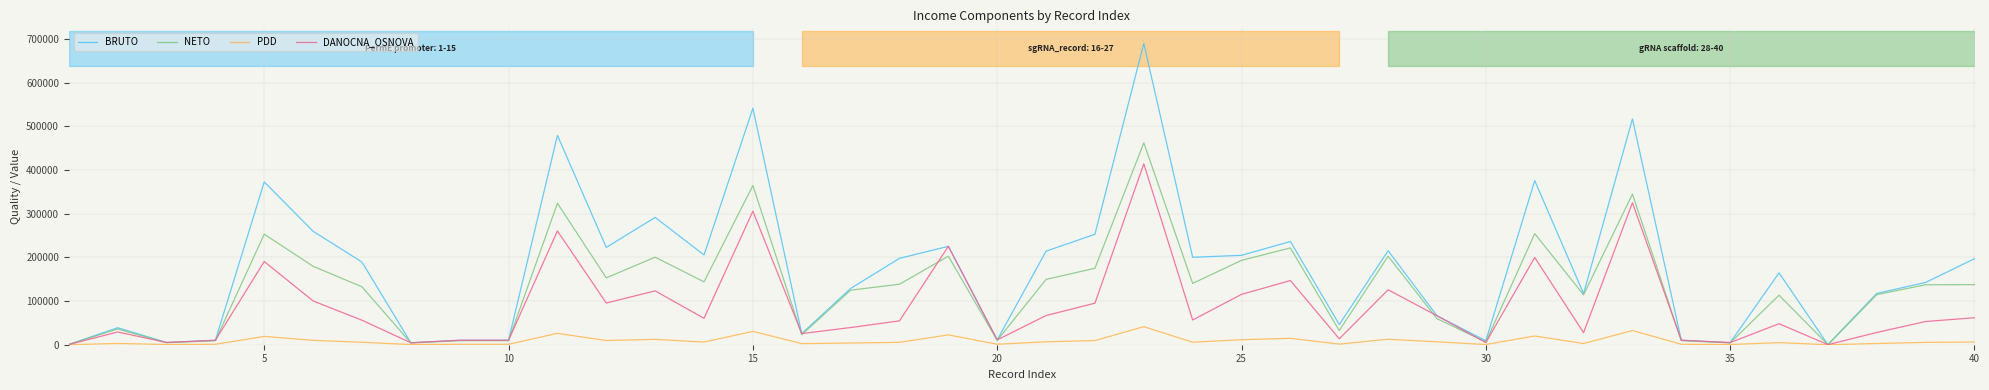

What is the greatest value displayed?

689592